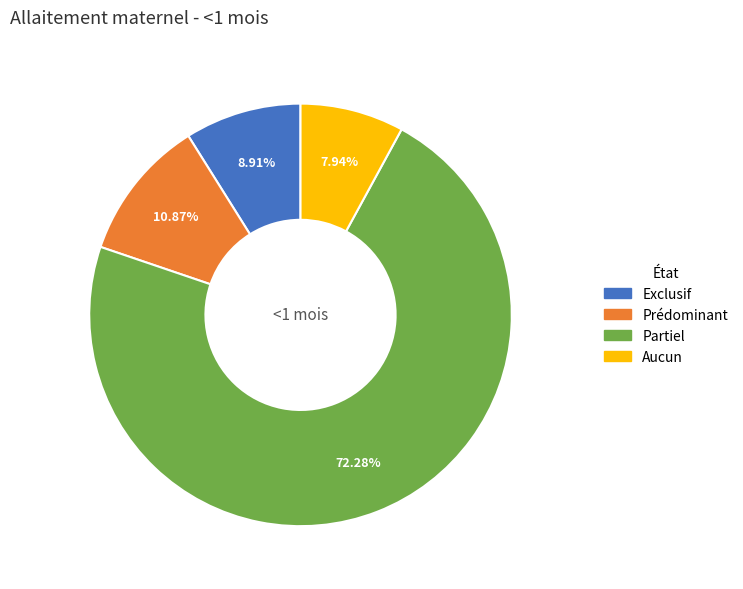

Combined, do Exclusif and Partiel account for over 50%?

Yes